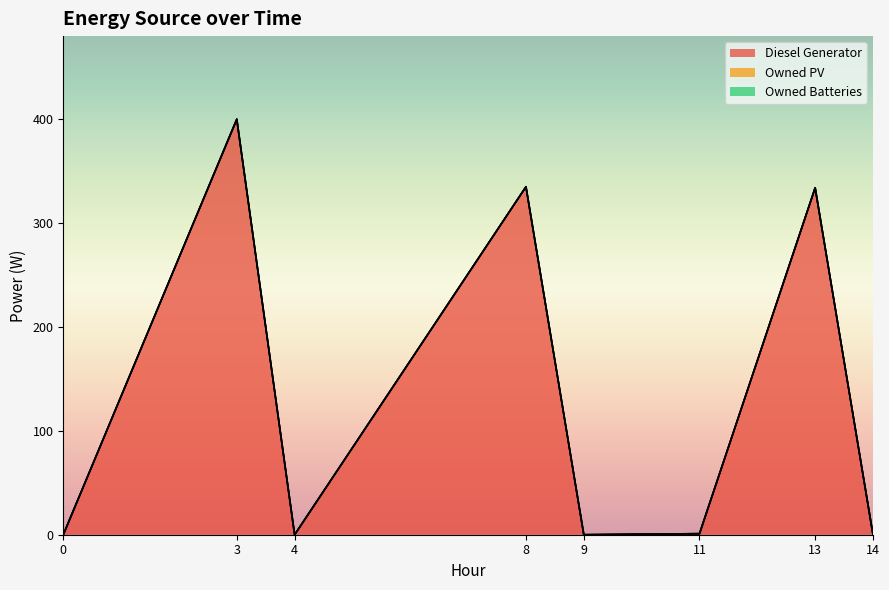

Is the value of Diesel Generator at 0 greater than the value of Owned PV at 9?

No